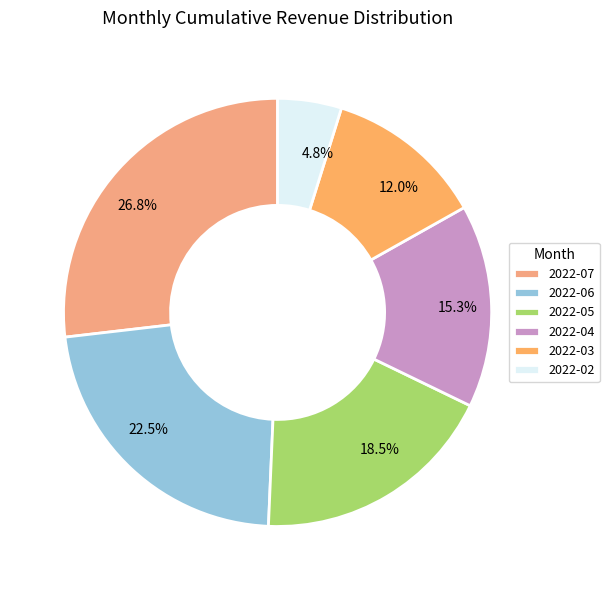

To the nearest percent, what is the difference between the largest and smallest slice percentages?

22%